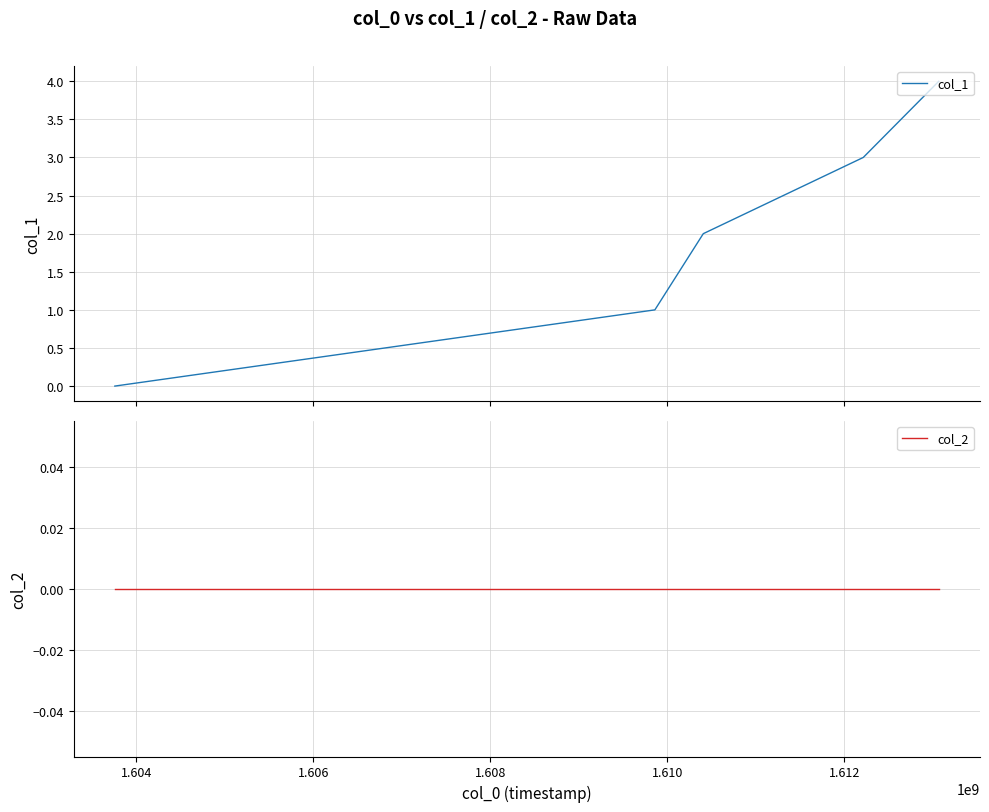

What are all the series names shown in the legend?

col_1, col_2